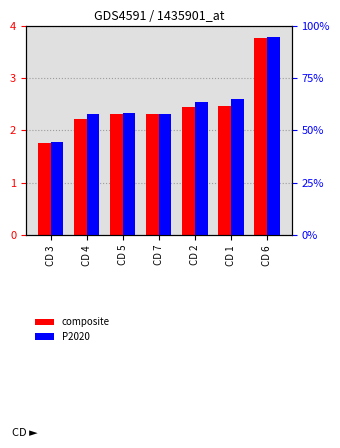

Where is P2020 nearest to the value 69?

CD 1